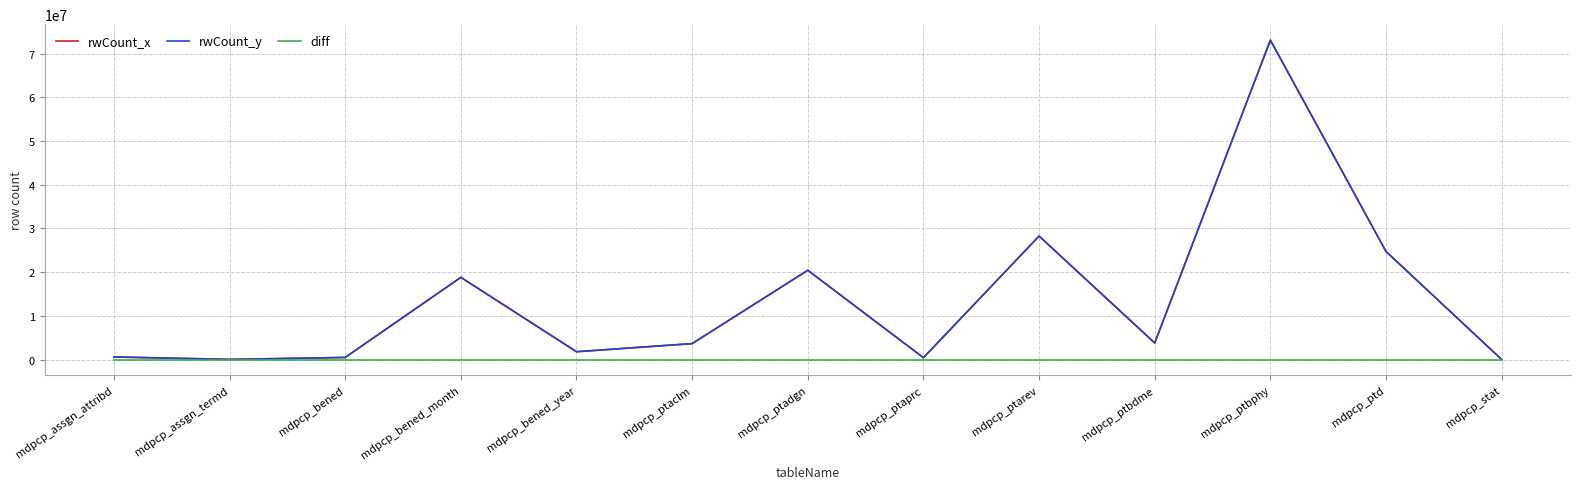

Does the chart display data point markers on the line(s)?

No